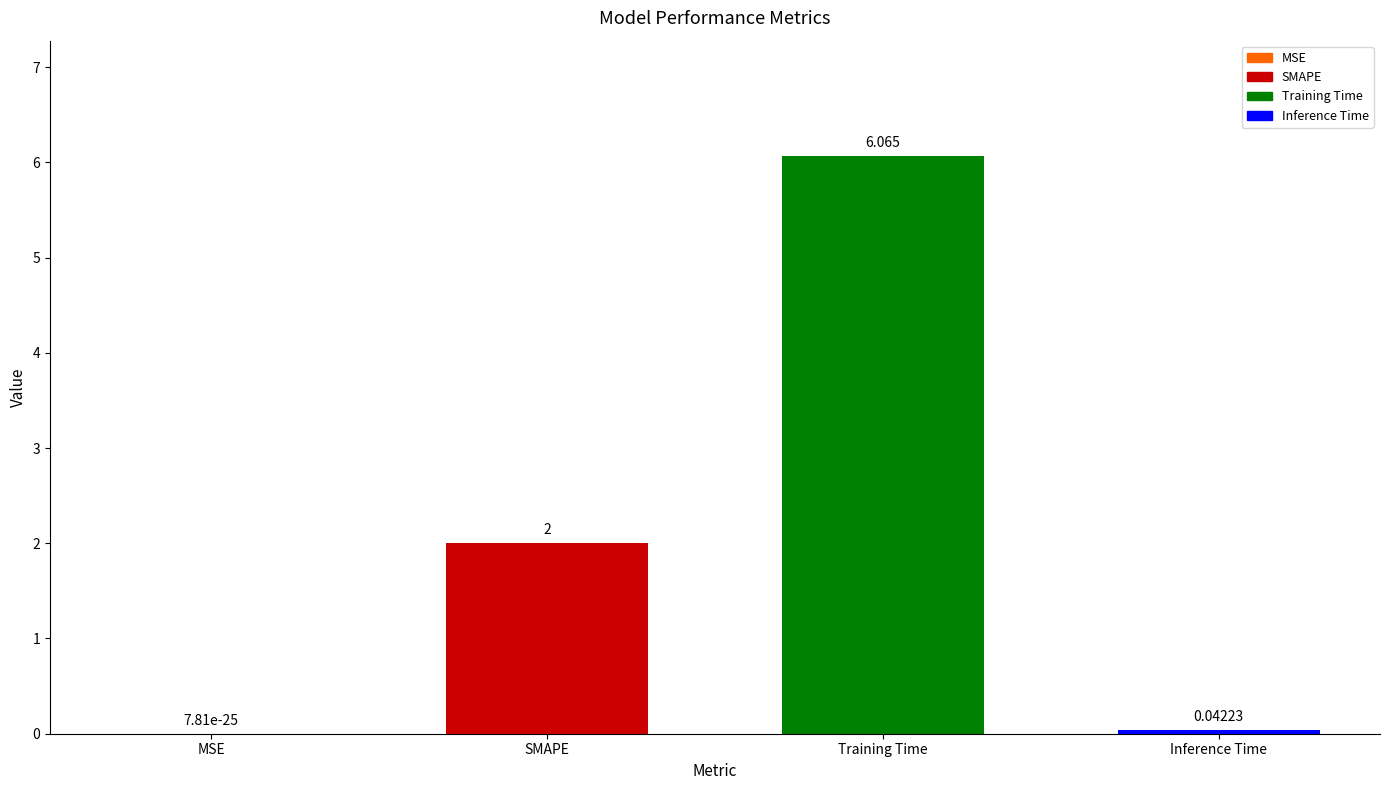

Which category has the highest value across all series?

Training Time